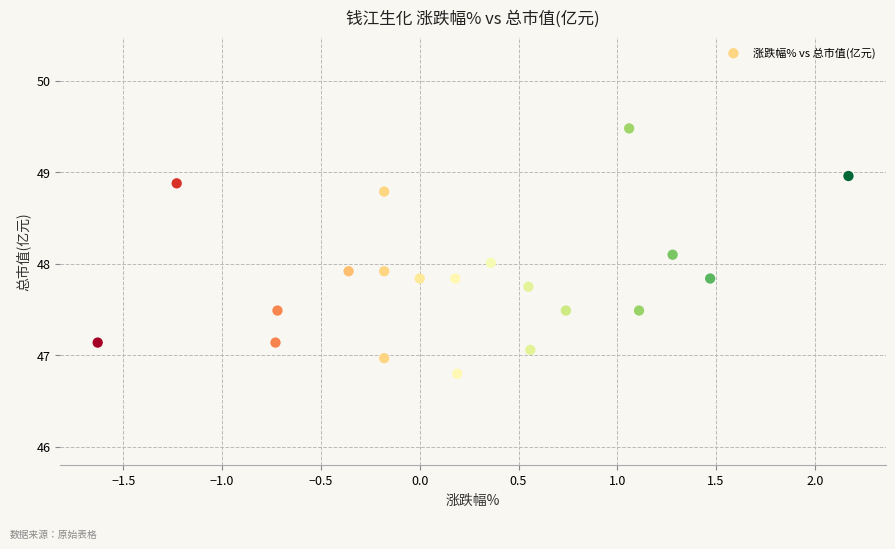

What is the range of X values (max minus min)?

3.8